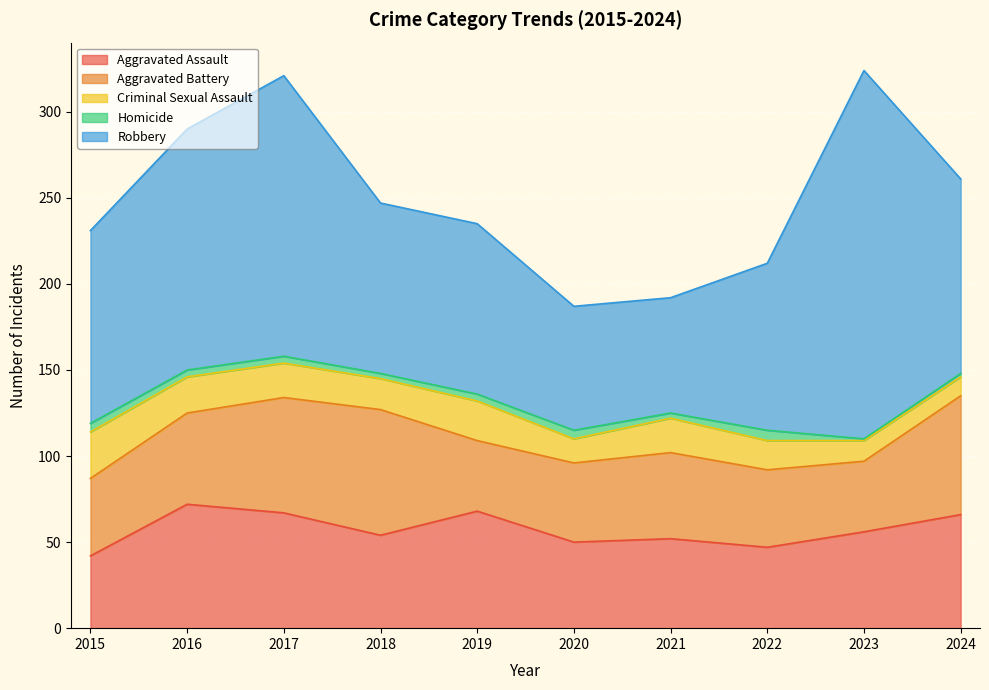

Which series has the largest range (max minus min)?

Robbery